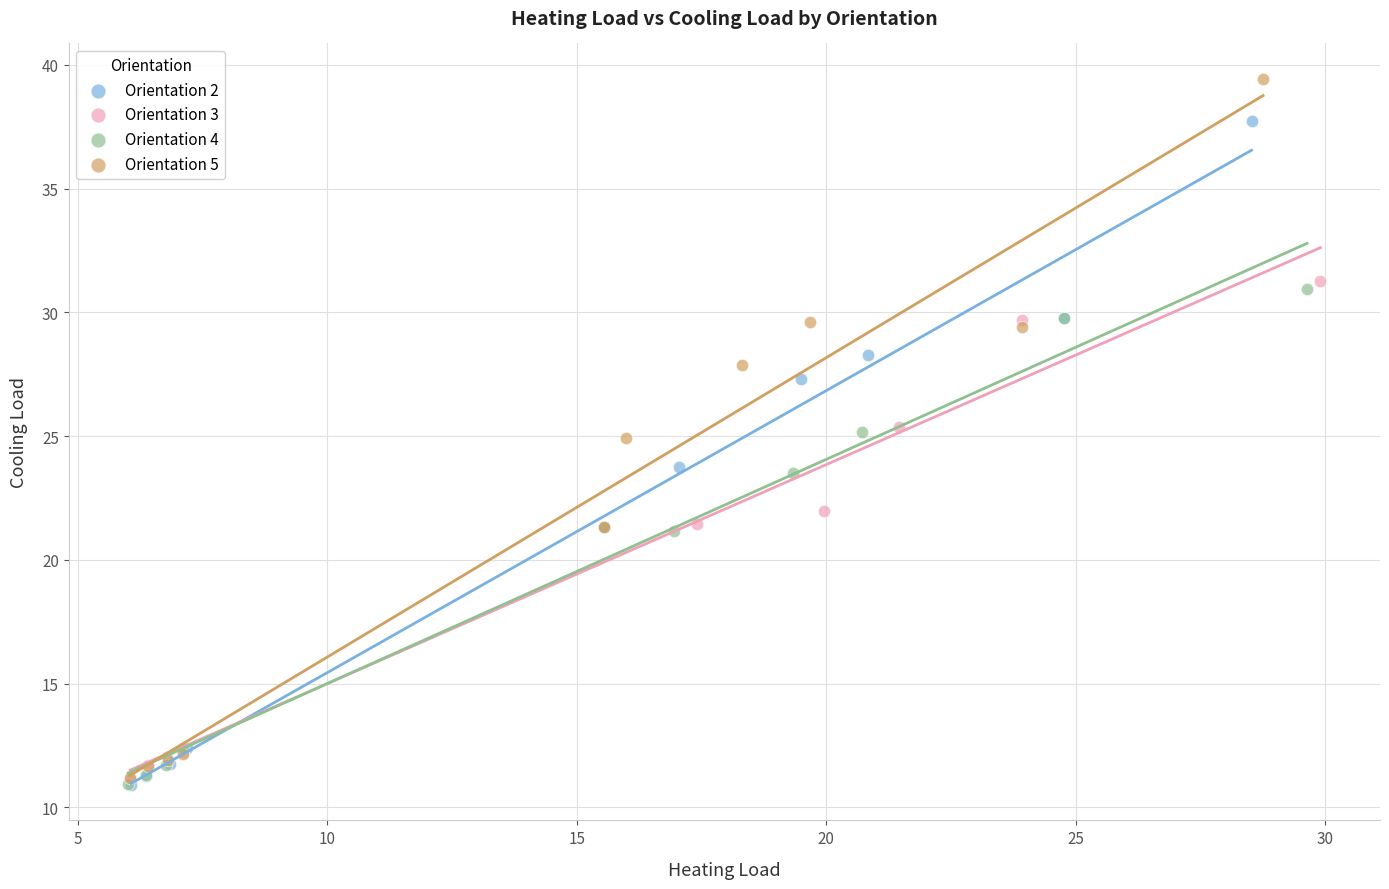

Which series has the largest Y range (max minus min)?

Orientation 5